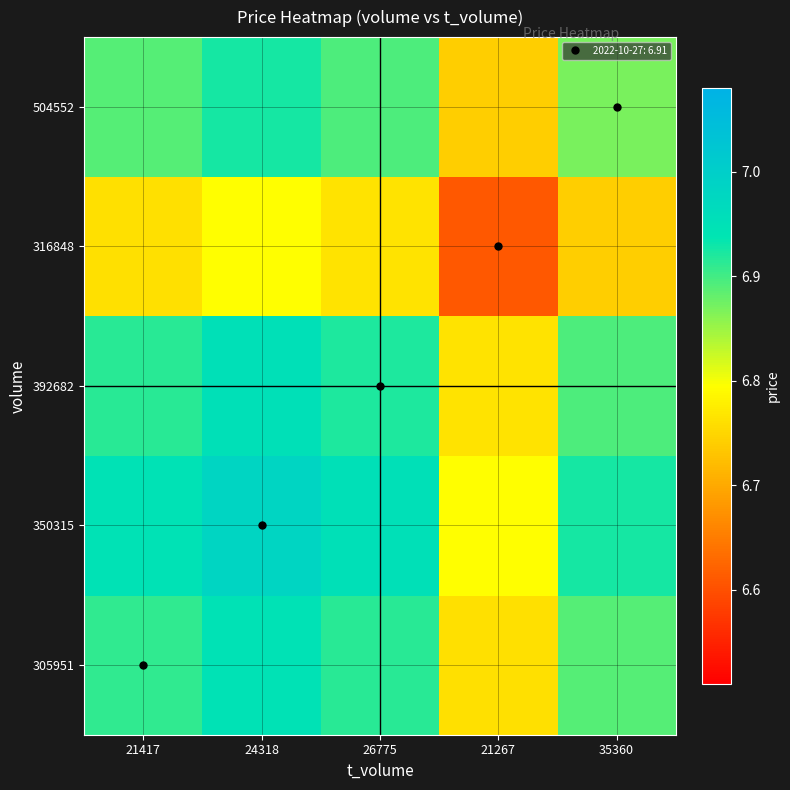

Reading left to right, transcribe all the data shown in this chart.

305951: 21417=6.9	24318=6.9	26775=6.9	21267=6.8	35360=6.9
350315: 21417=6.9	24318=7.0	26775=7.0	21267=6.8	35360=6.9
392682: 21417=6.9	24318=7.0	26775=6.9	21267=6.8	35360=6.9
316848: 21417=6.8	24318=6.8	26775=6.8	21267=6.6	35360=6.7
504552: 21417=6.9	24318=6.9	26775=6.9	21267=6.7	35360=6.9